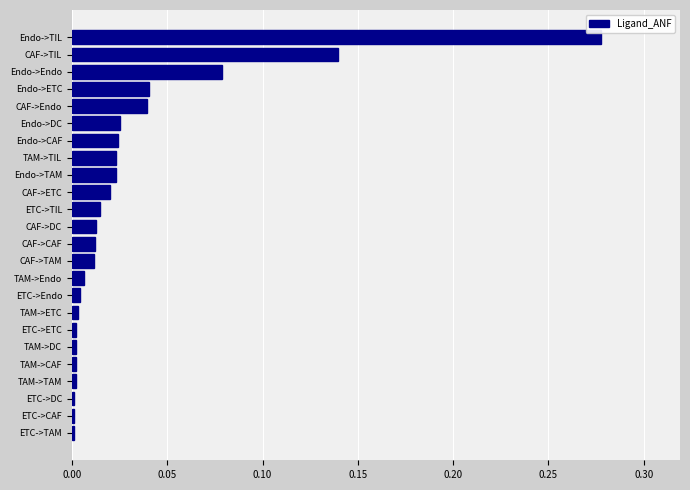

The chart shows a value of 0.0 at Endo->CAF. True or false?

True